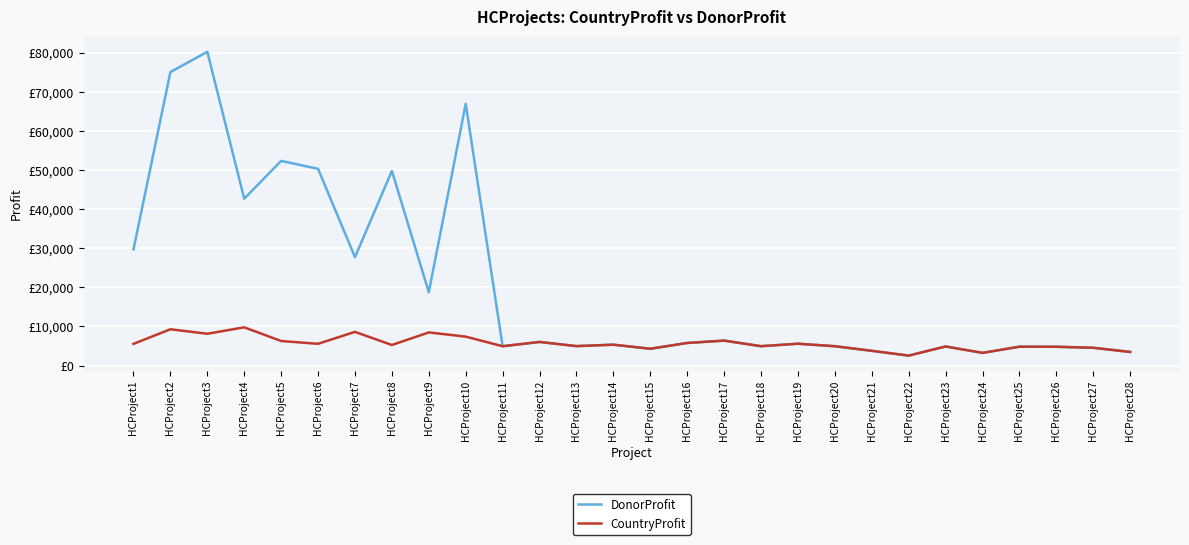

How many interior local peaks does the DonorProfit series have?

10